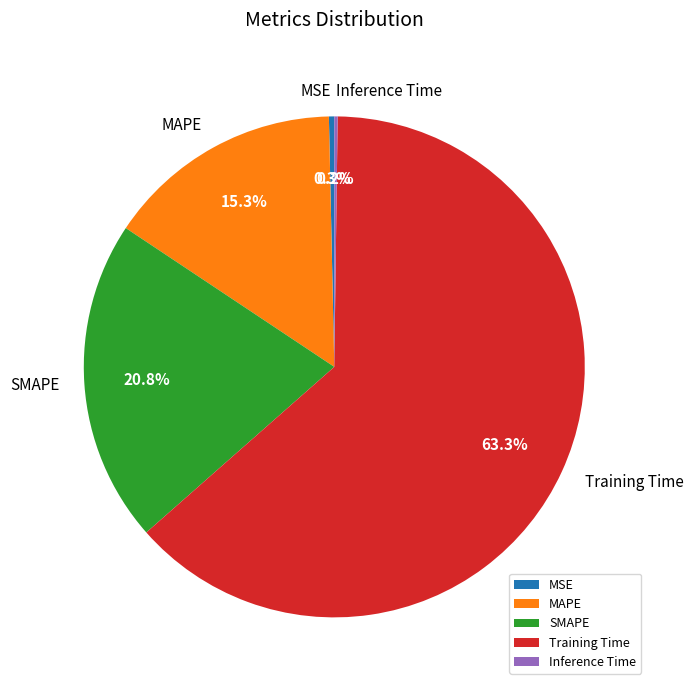

To the nearest percent, what portion does MAPE represent?

15%